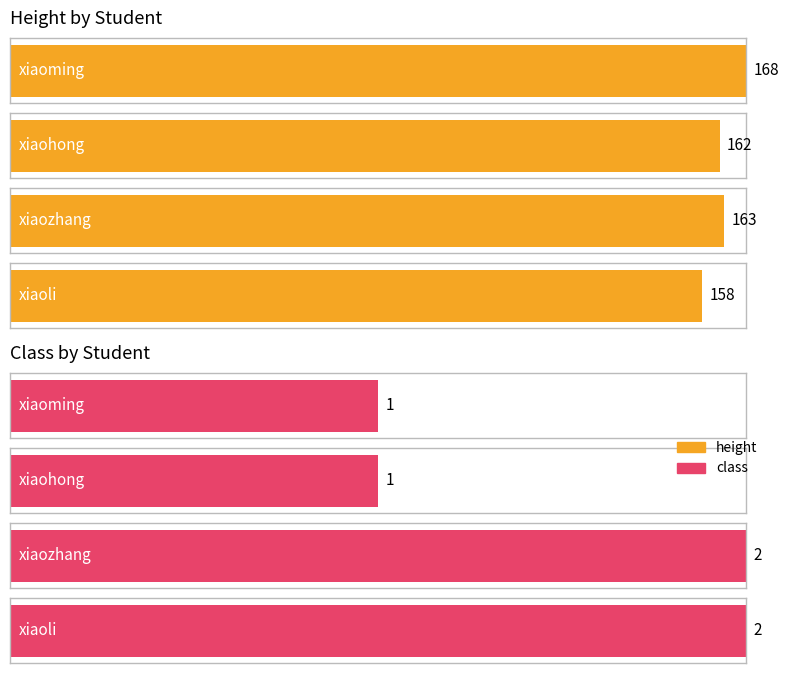

What are all the series names shown in the legend?

height, class